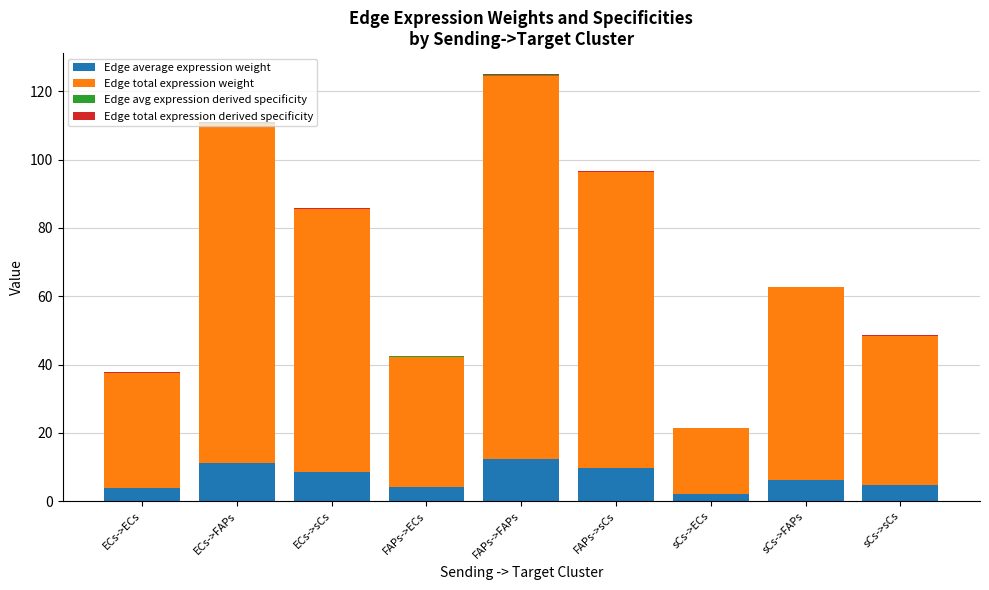

How many data points does each series have?

9